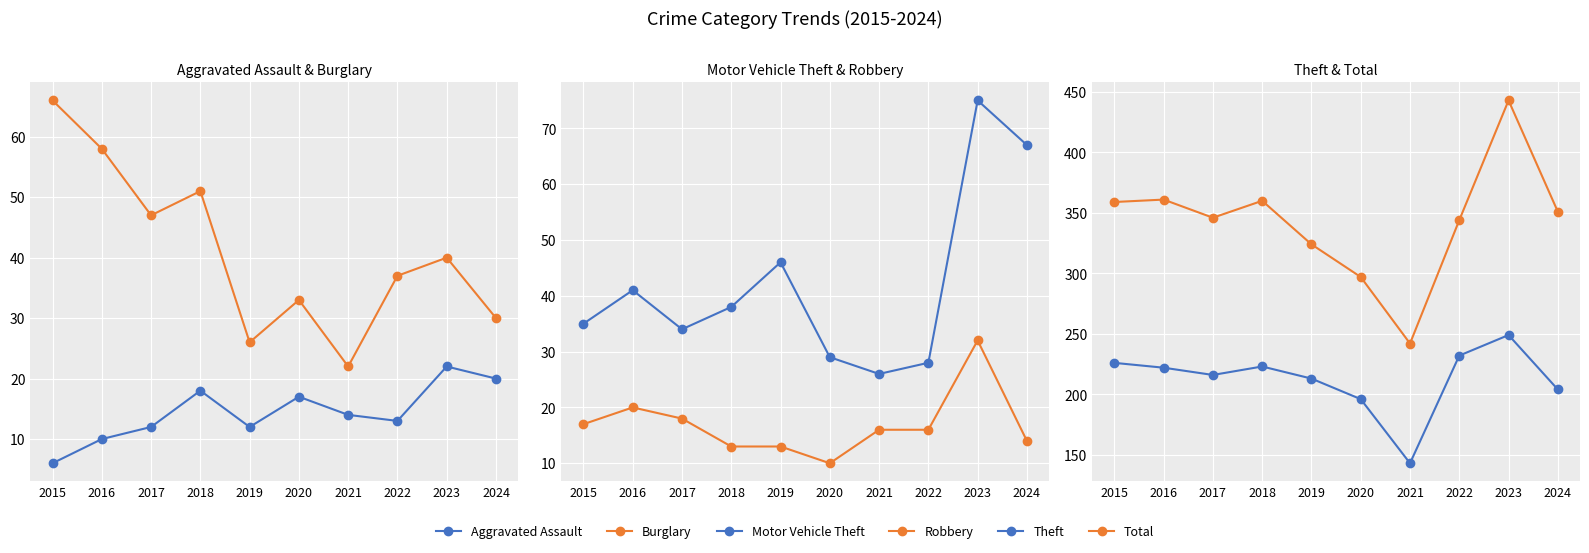

The Theft series shows 68 at 2016. True or false?

False